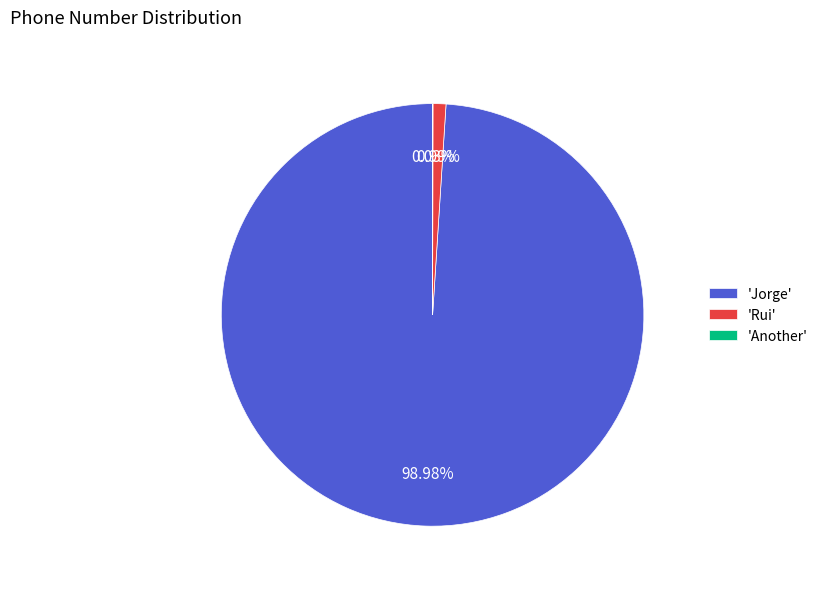

Is the sum of 'Rui' and 'Jorge' greater than half?

Yes